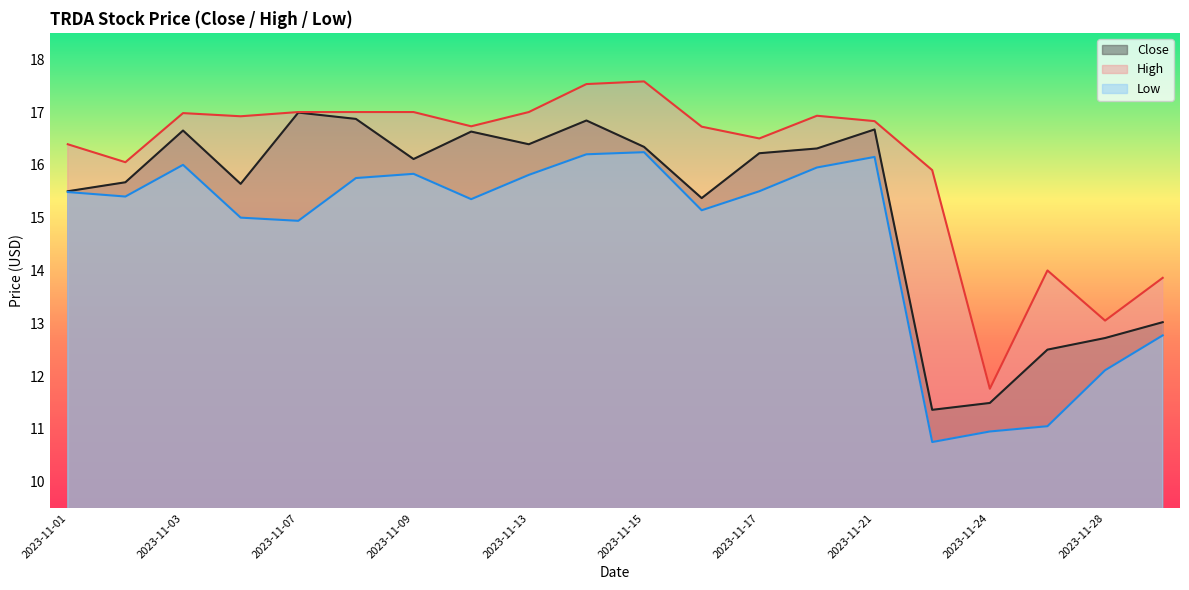

What is the difference between the second highest and minimum values in the Low series?

5.5